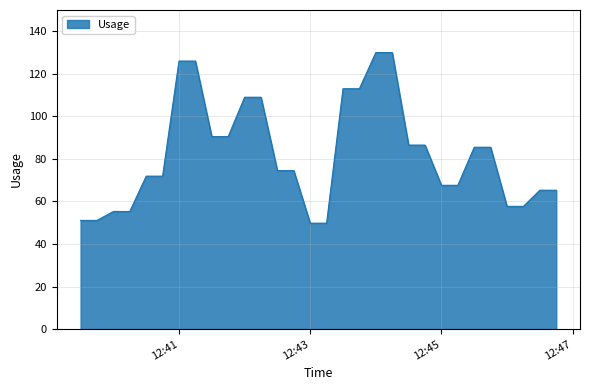

How many series are shown in this chart?

1